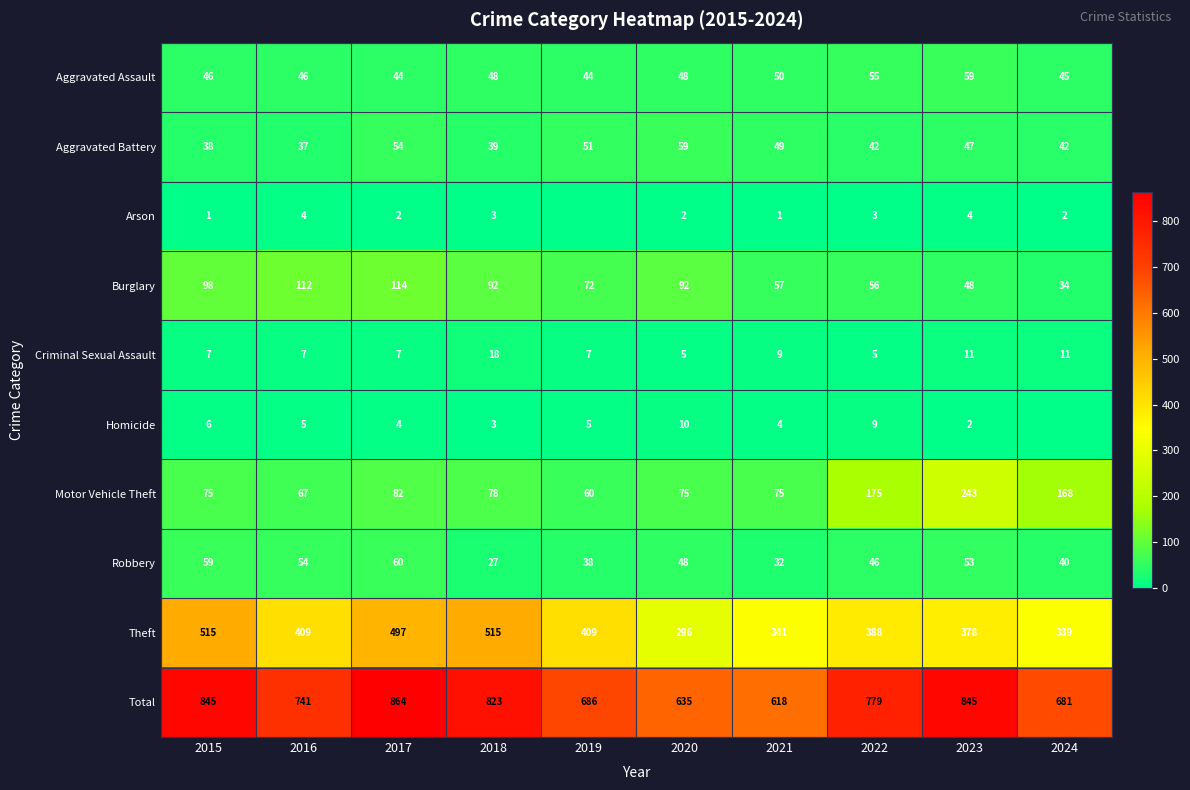

What is the approximate value of Aggravated Assault at 2018, to the nearest 10?

50